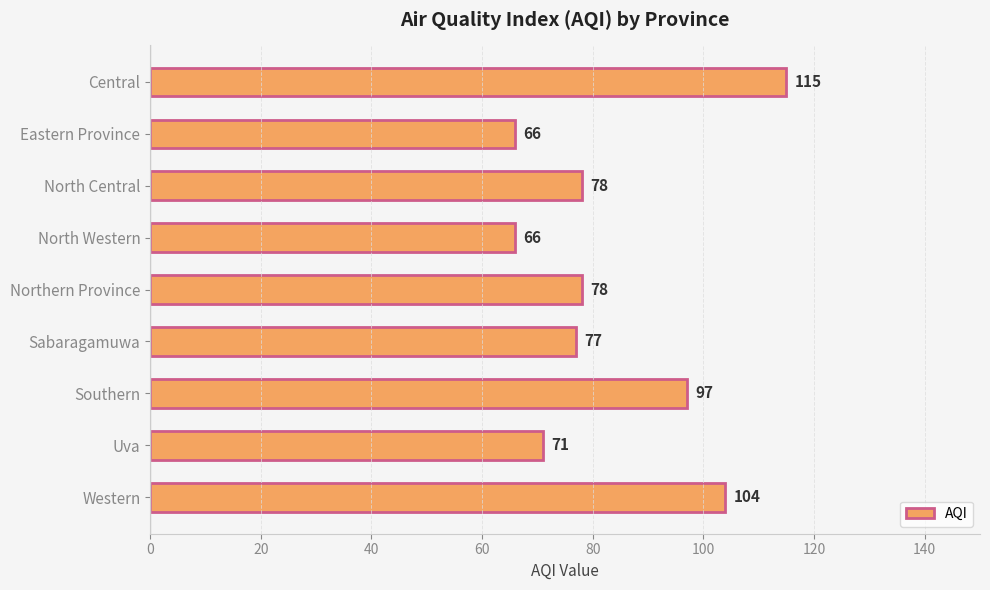

Is it true that the value at North Western is 111?

False